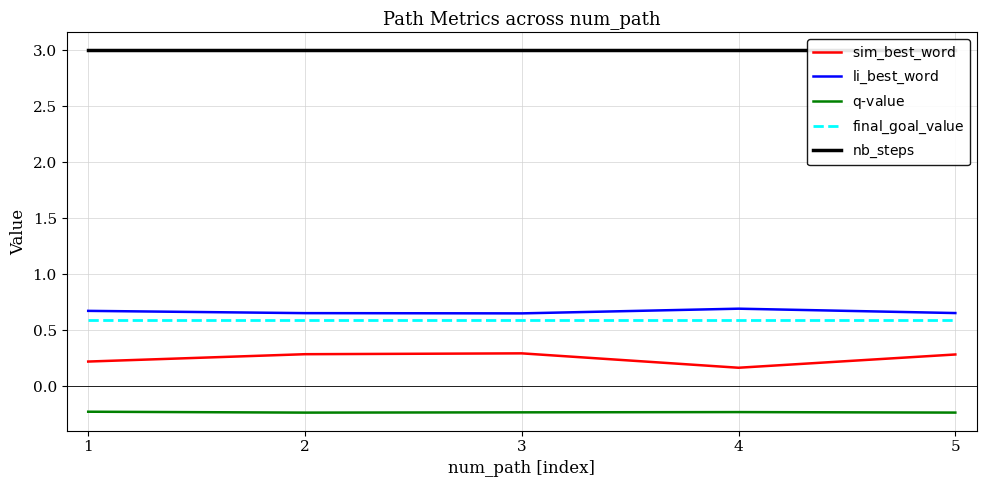

True or false: $\mathrm{sim\_best\_word}$ and $\mathrm{final\_goal\_value}$ intersect in this chart.

False